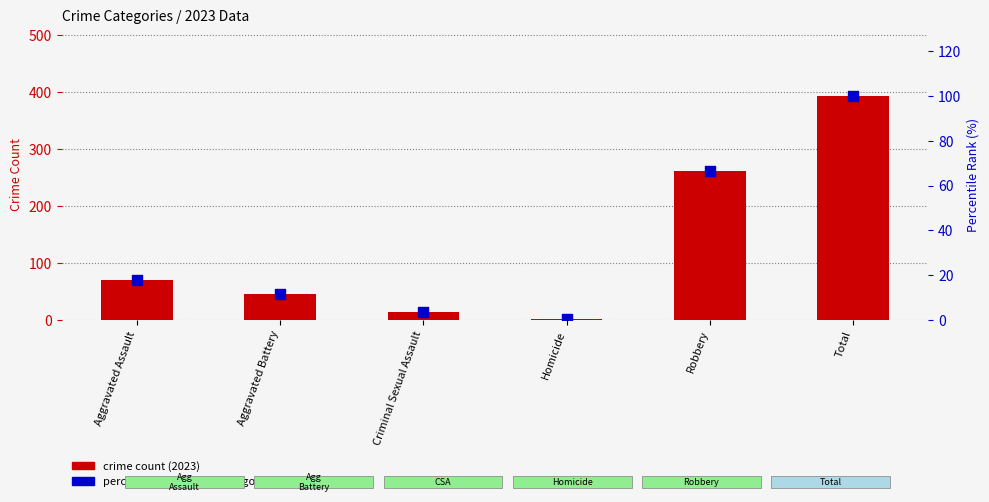

Which series reaches the minimum Y coordinate?

percentile rank within category